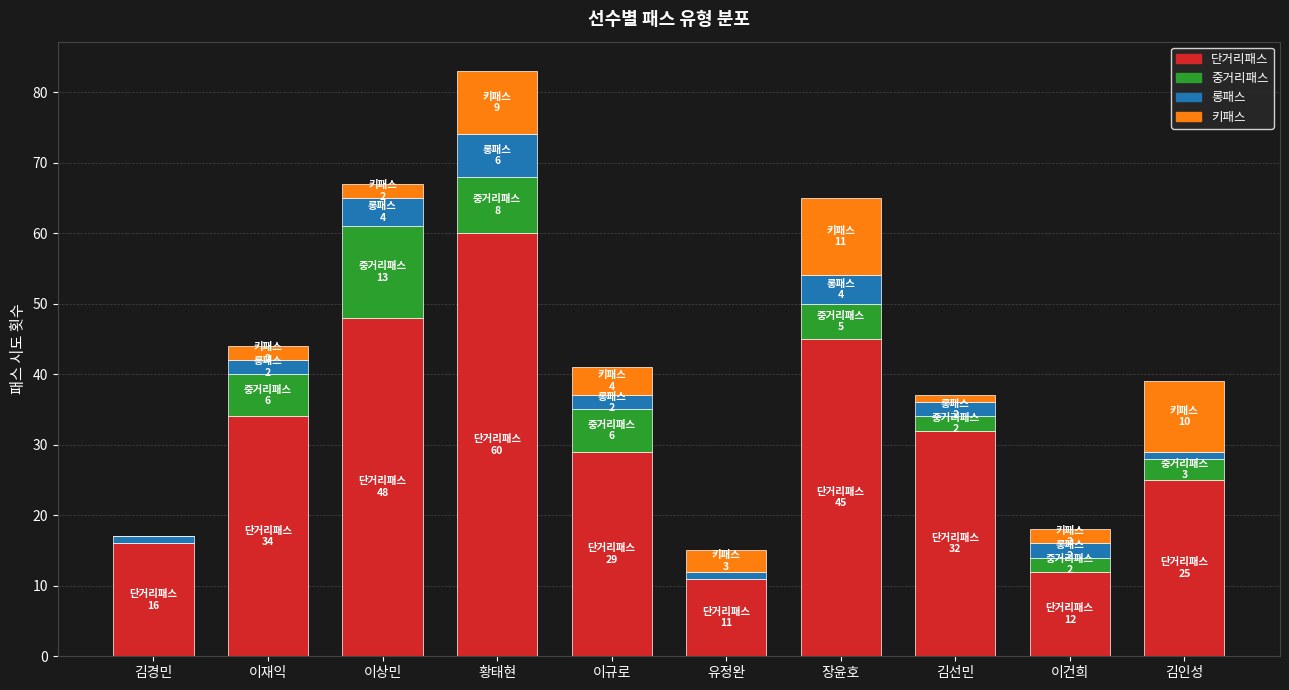

What is the highest value of the 단거리패스 series?

60